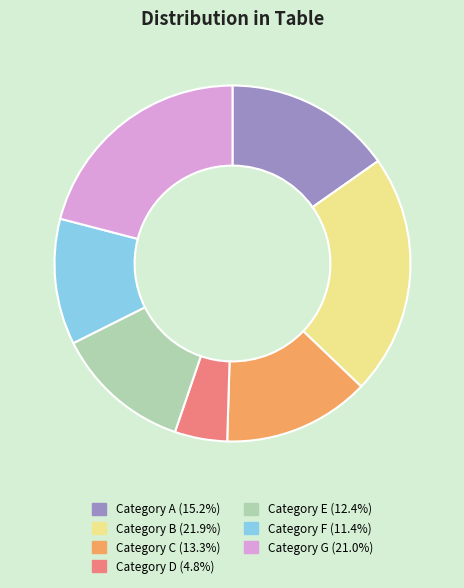

Does any single category account for the majority?

No